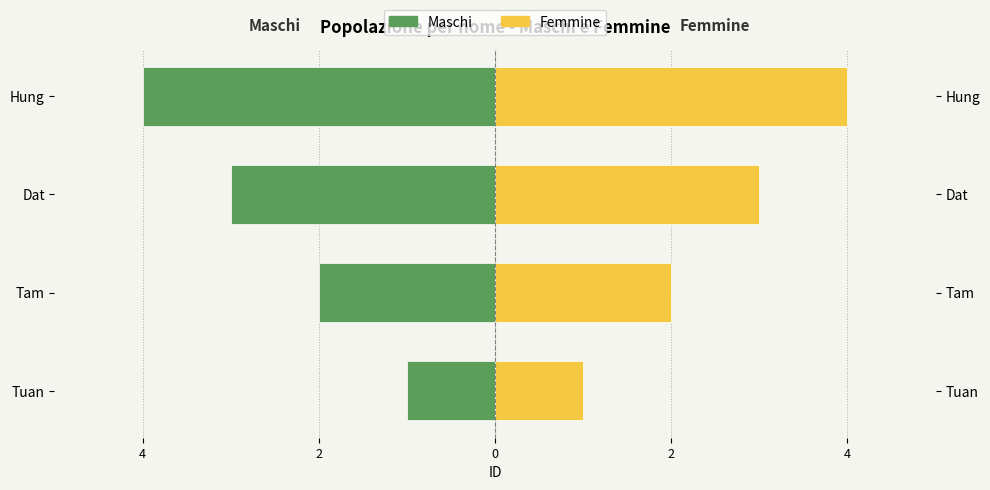

Reading left to right, what are all the values shown in this chart?

Maschi: -1	-2	-3	-4
Femmine: 1	2	3	4